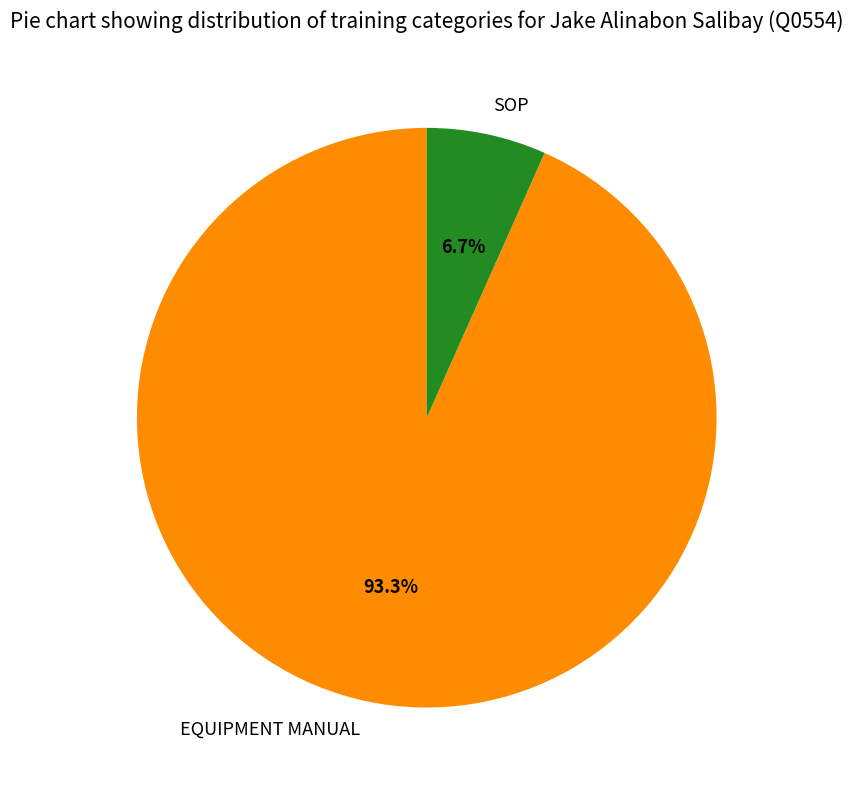

How many slices are in this pie chart?

2